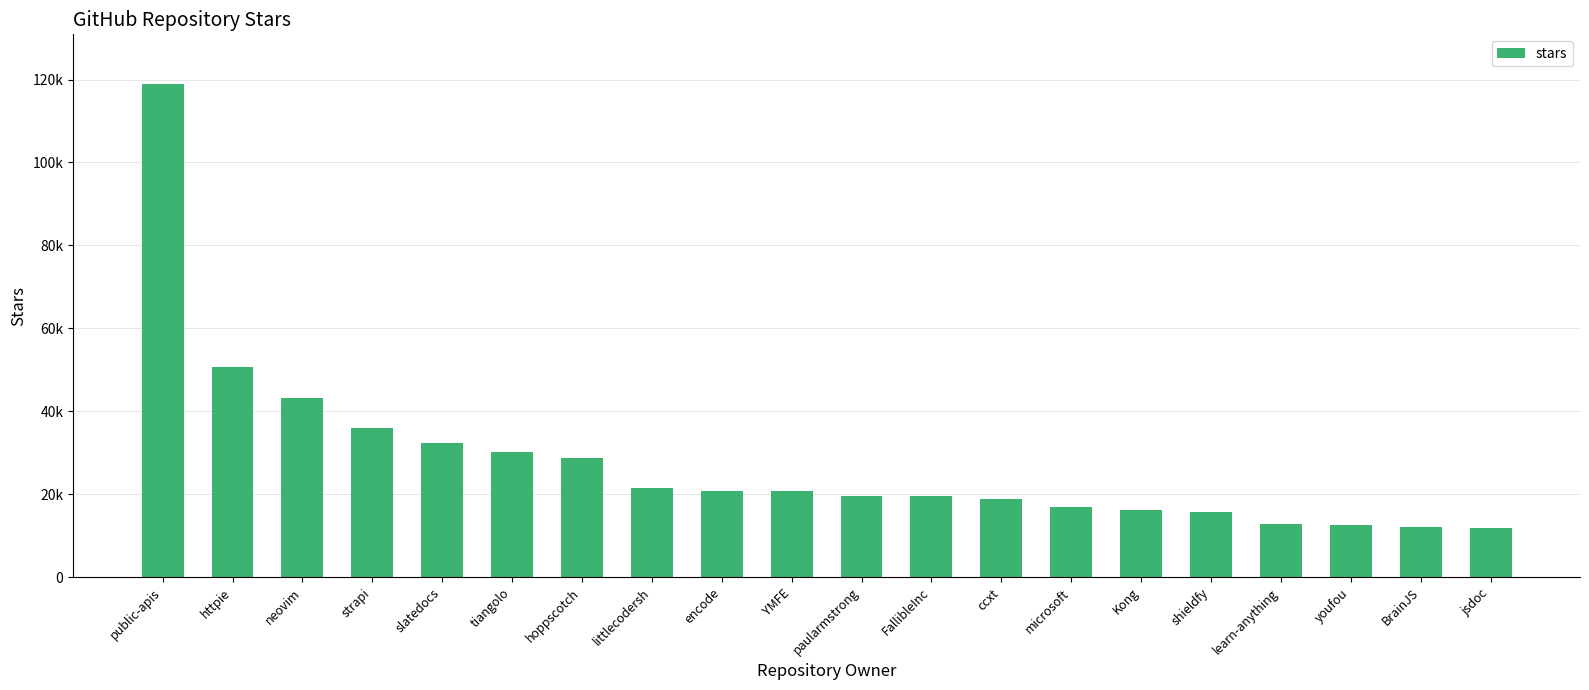

Where does the data first go above 20700?

public-apis